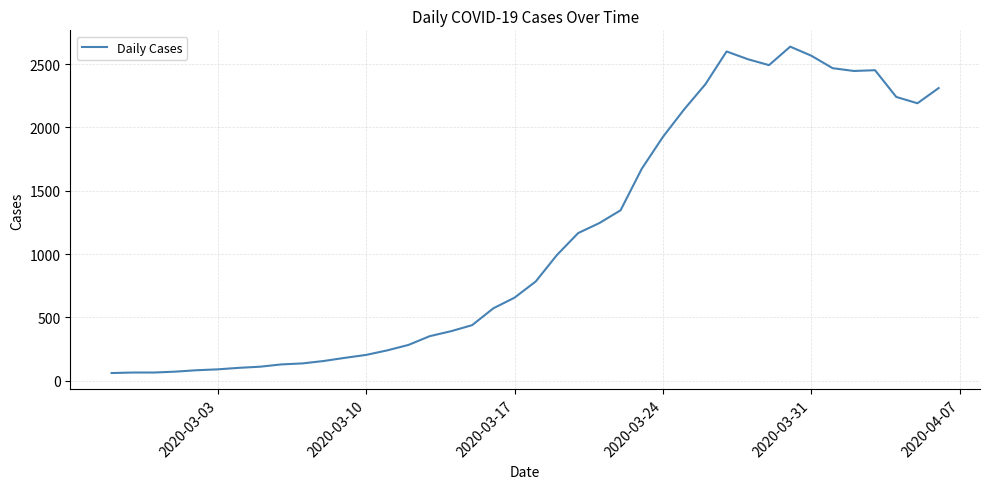

What is the difference between the maximum and minimum values?

2577